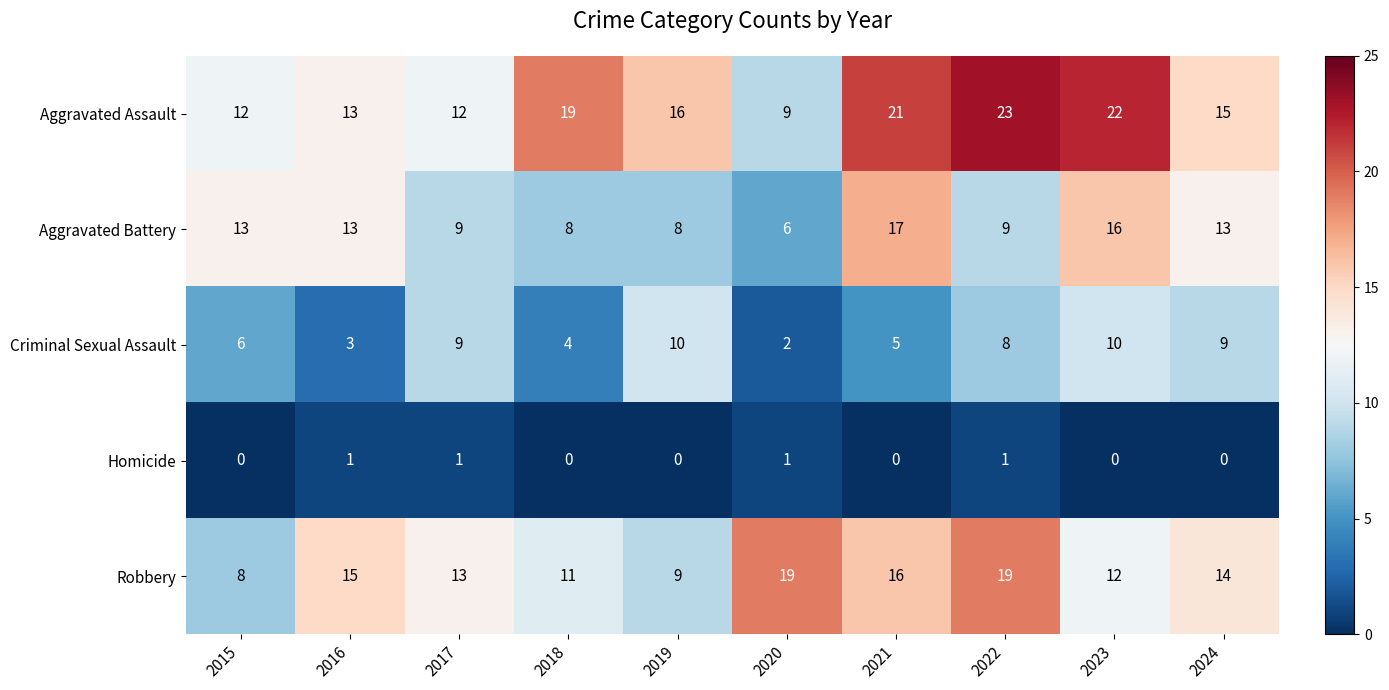

Rank the series by their average value, from lowest to highest.

Homicide, Criminal Sexual Assault, Aggravated Battery, Robbery, Aggravated Assault